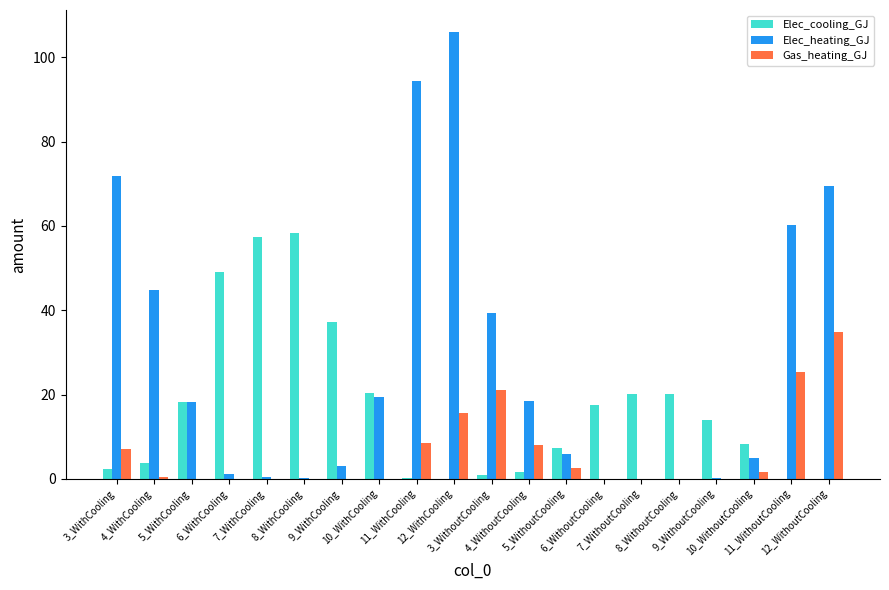

What is the maximum value for Elec_heating_GJ?

105.9